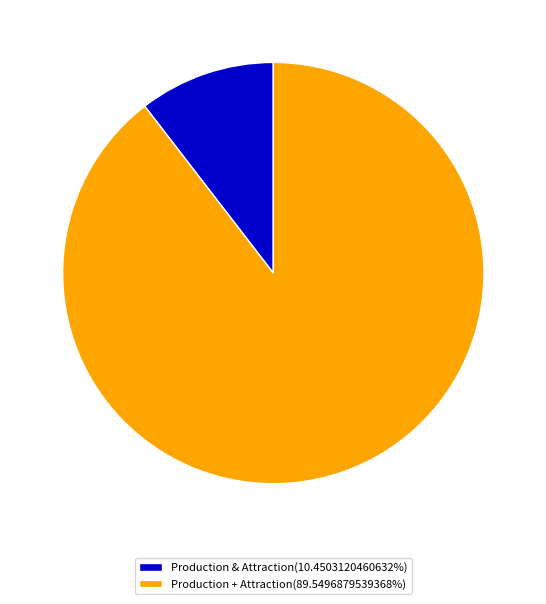

Does Production & Attraction(10.4503120460632%) represent more than half of the total?

No